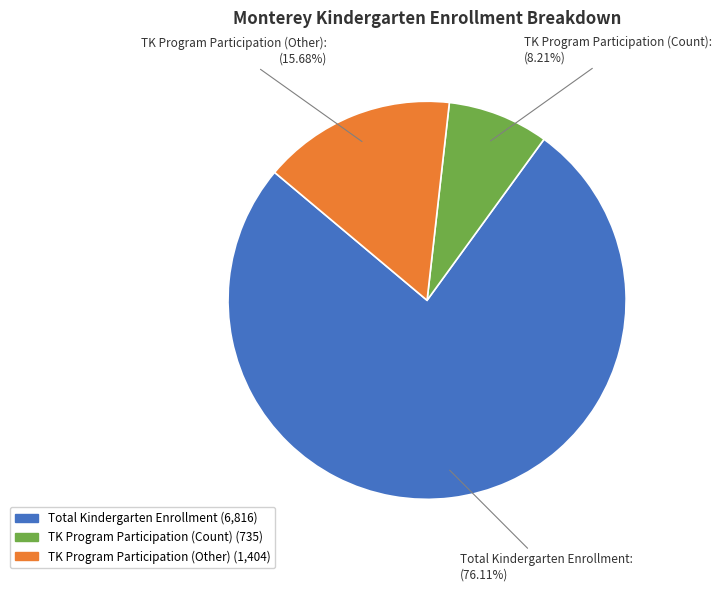

To the nearest percent, what percentage of the pie is Total Kindergarten Enrollment?

76%